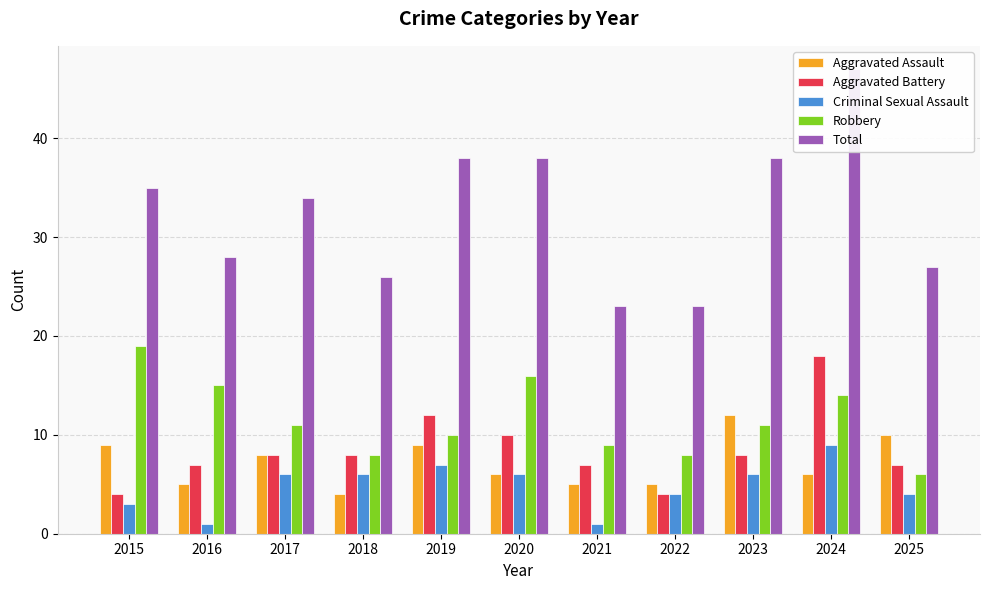

List the series in order of their peak value, lowest first.

Criminal Sexual Assault, Aggravated Assault, Aggravated Battery, Robbery, Total